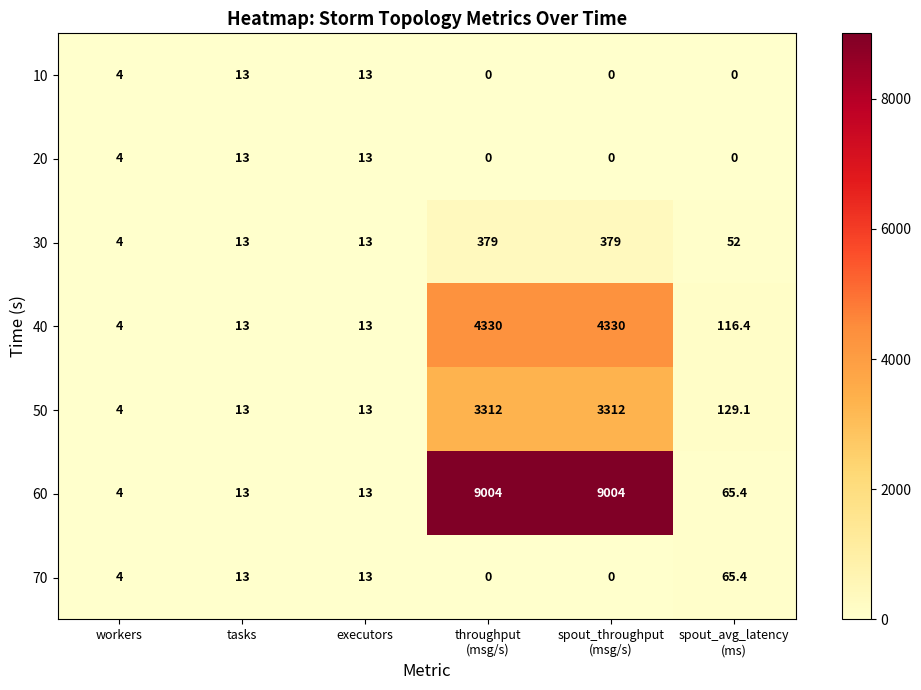

Which series has the largest range (max minus min)?

60